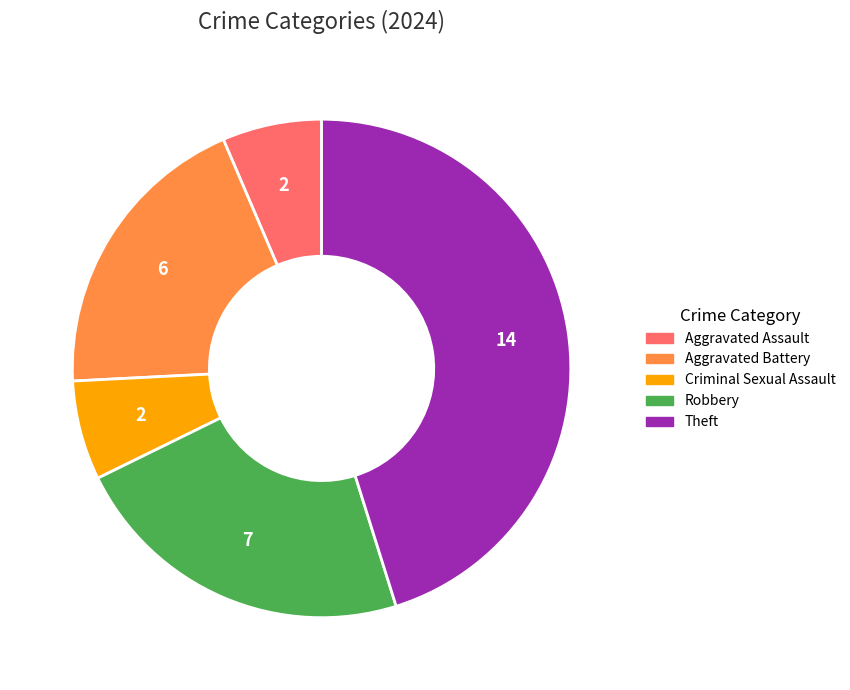

Does any single category account for the majority?

No